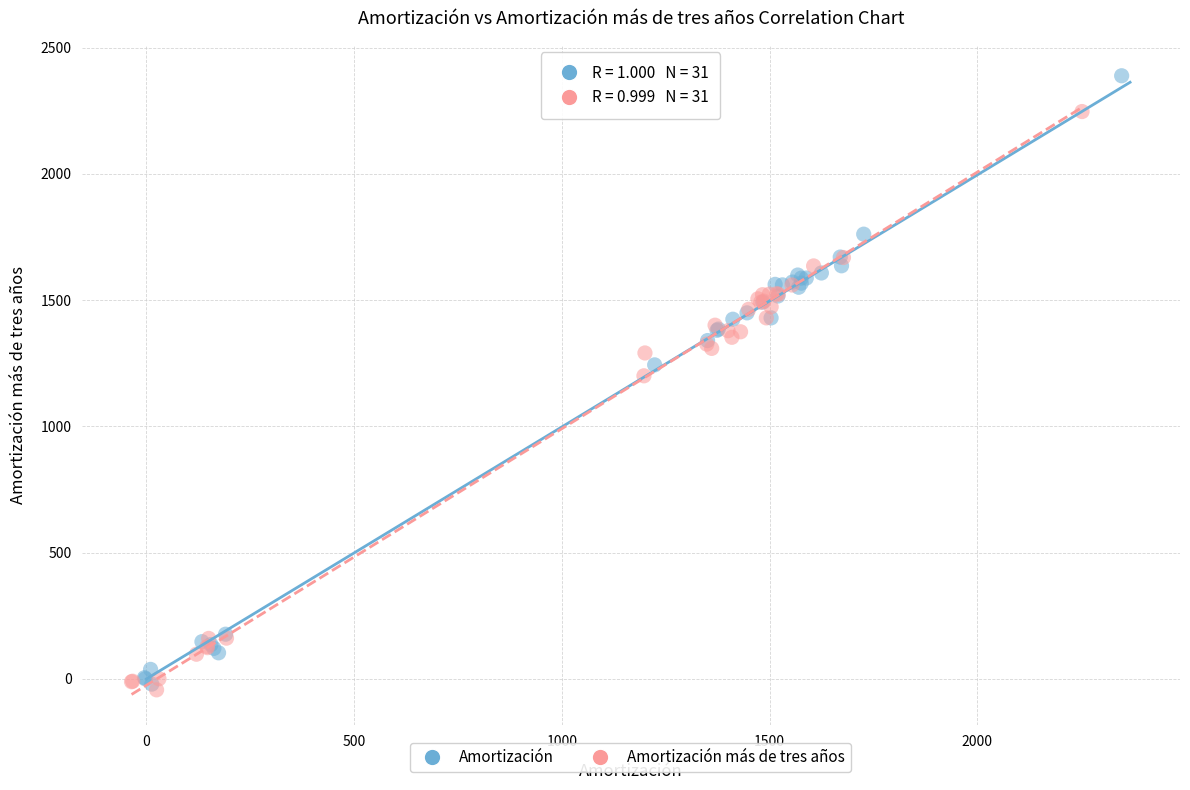

Which series reaches the maximum Y coordinate?

Amortización